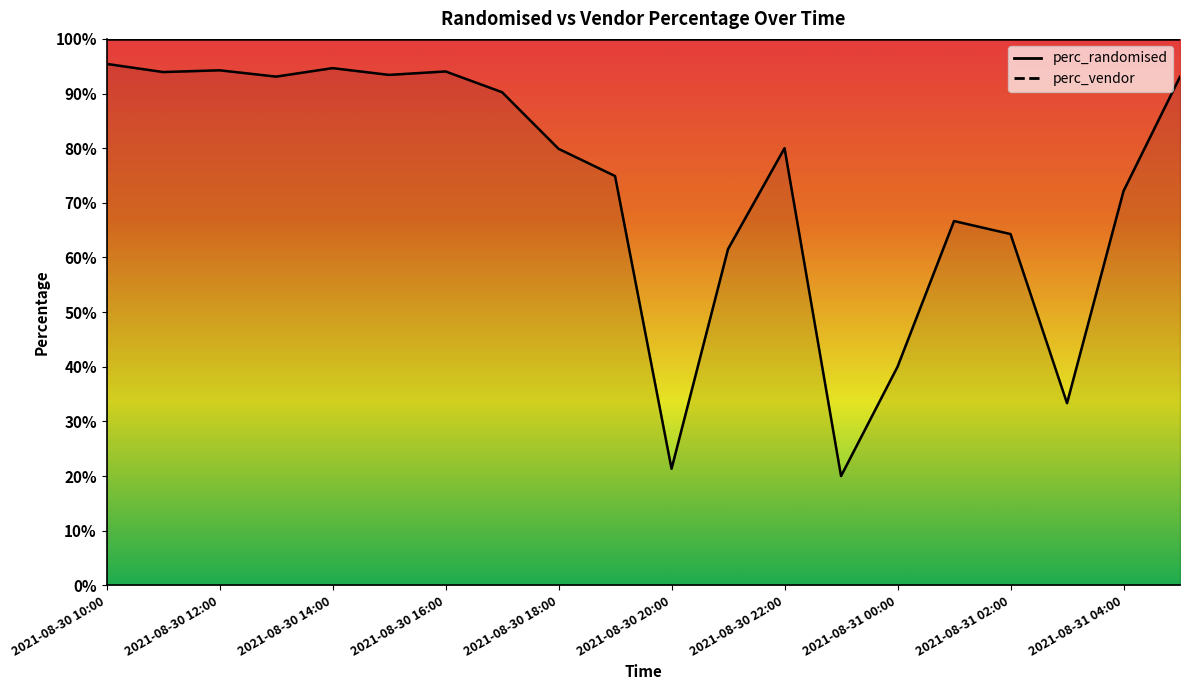

Which label corresponds to the largest value in the chart?

2021-08-30 10:00